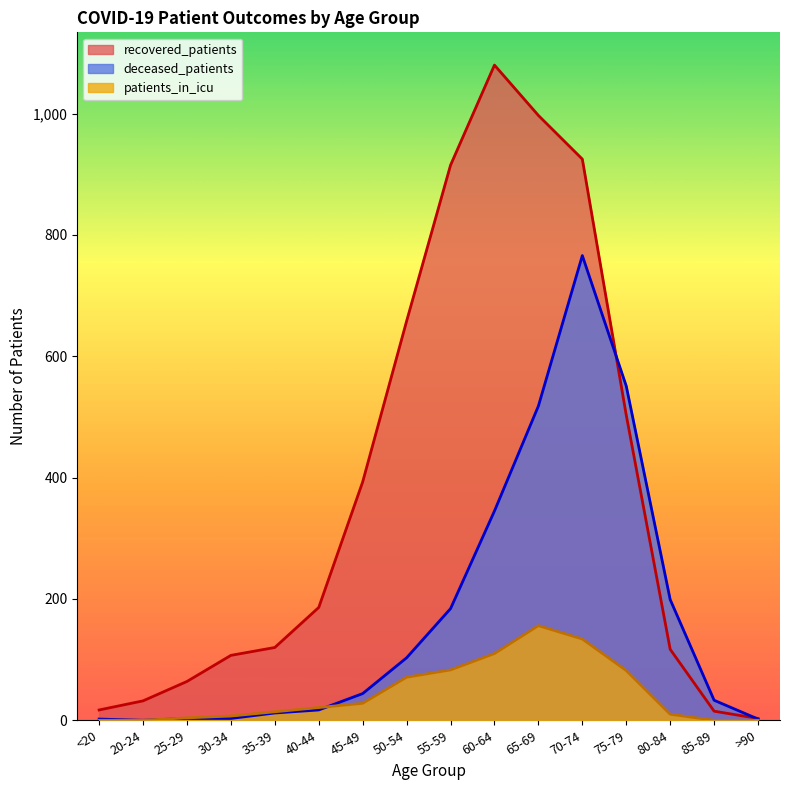

Reading left to right, list all the values displayed in this chart.

recovered_patients: 17	32	64	107	120	186	393	658	915	1080	997	925	503	117	15	3
deceased_patients: 2	0	3	3	12	17	44	103	184	345	518	766	551	199	33	2
patients_in_icu: 0	0	4	7	14	21	28	71	83	110	156	134	82	10	0	0